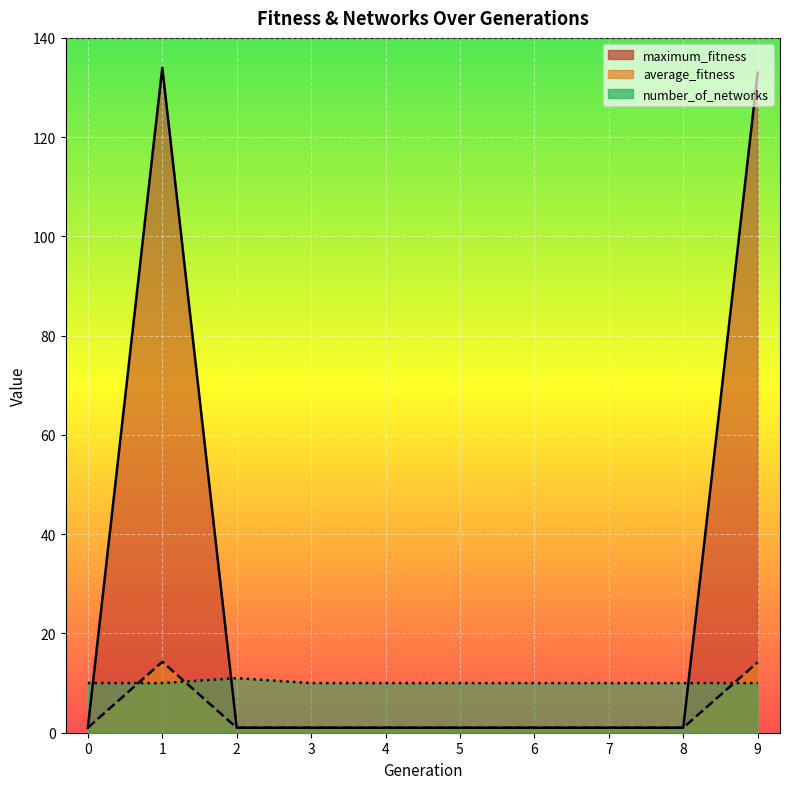

How many interior local peaks does the maximum_fitness series have?

1